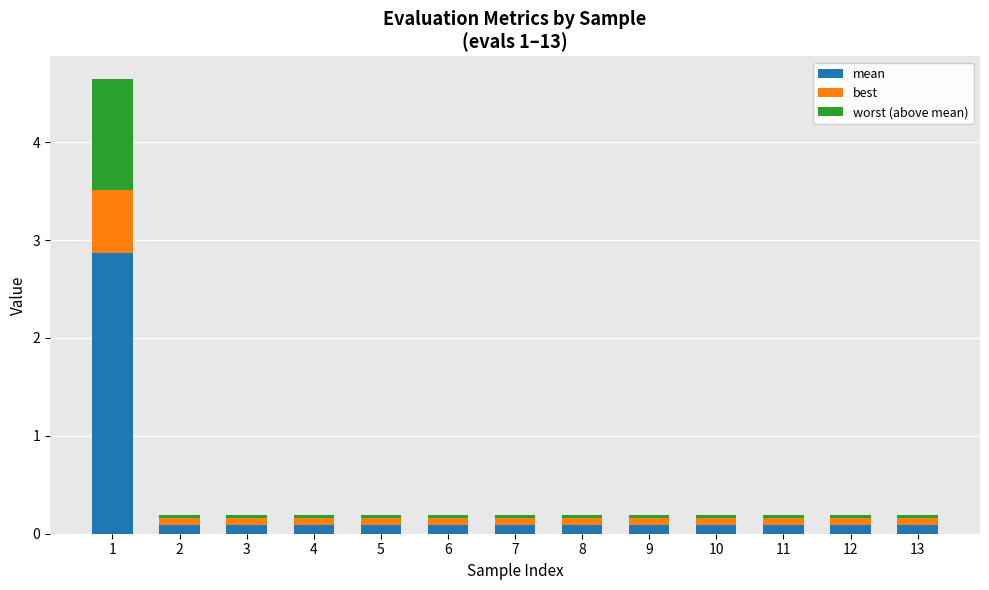

Is it true that mean equals 0.1 at 2?

True